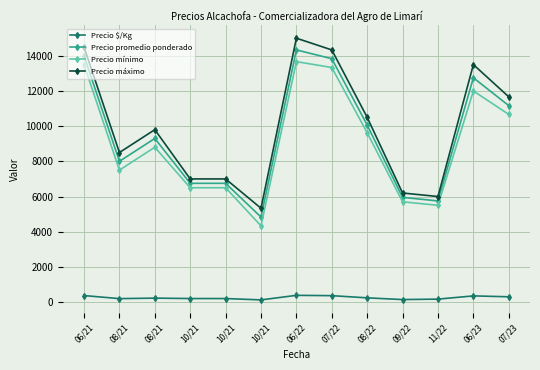

Is this an area chart (filled region under the line)?

No